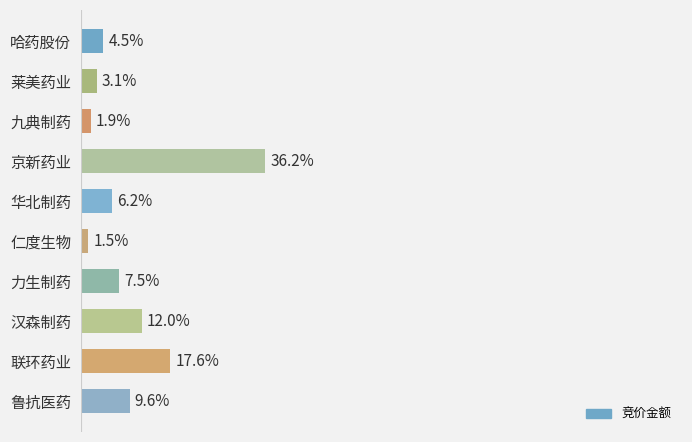

Does the chart contain any negative values?

No